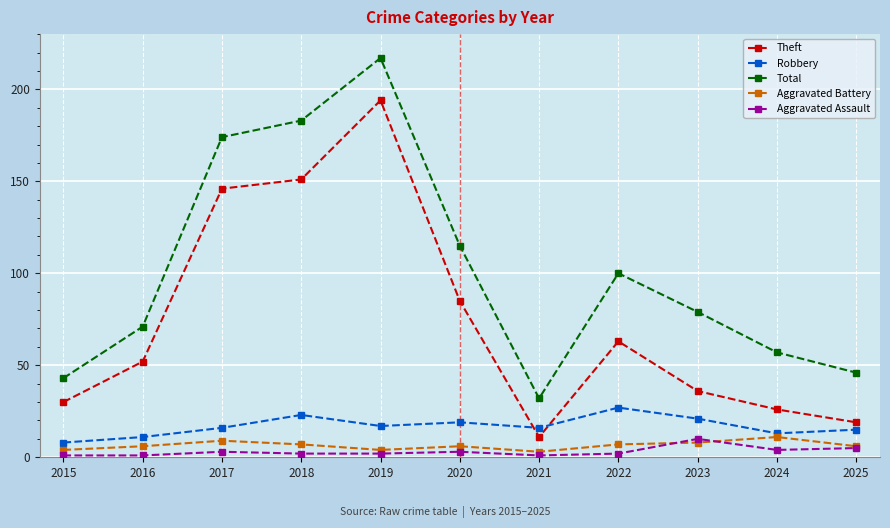

What value does the Theft series have at 2020, to the nearest 50?

100